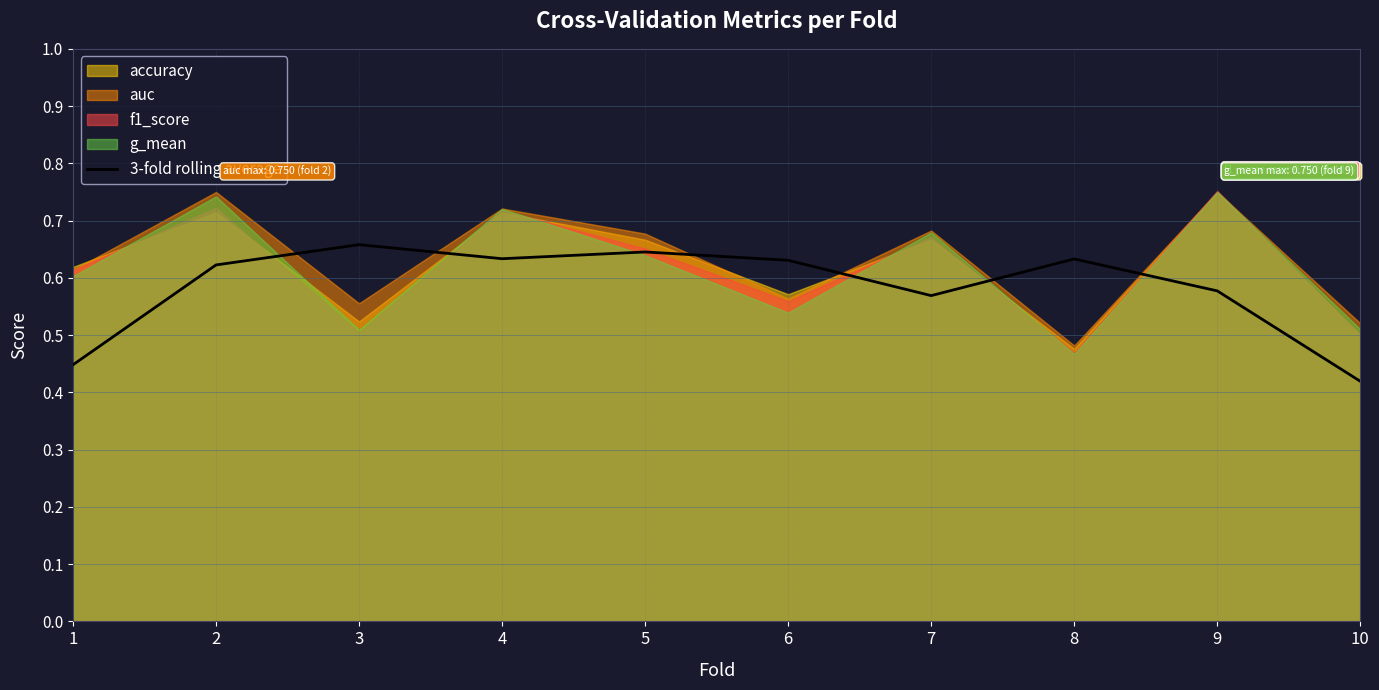

True or false: 3-fold rolling average has a value of 1.1 at 5.

False